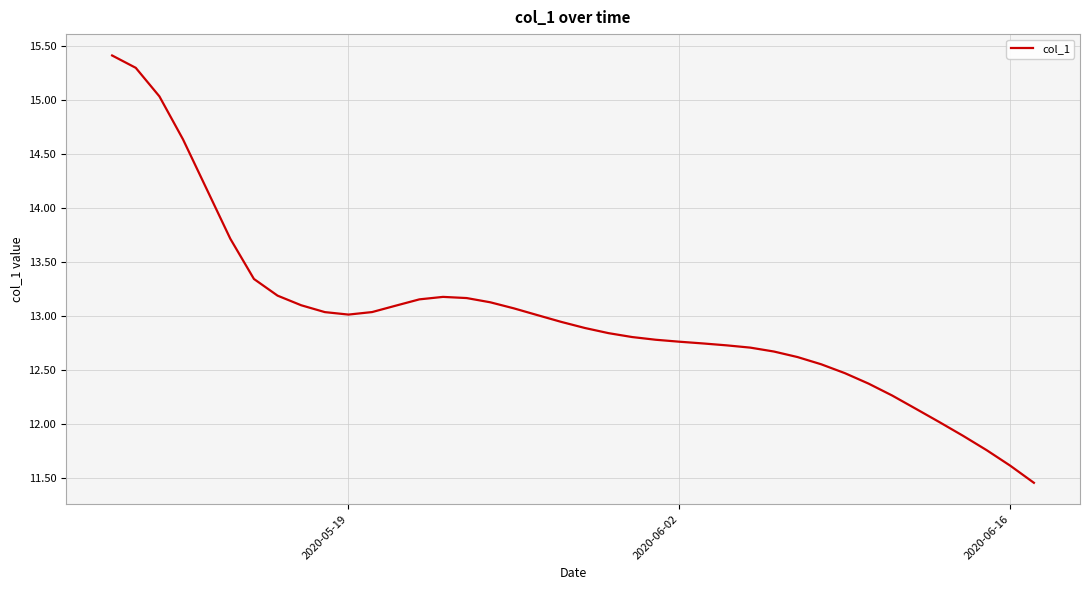

What is the maximum value shown in the chart?

15.4